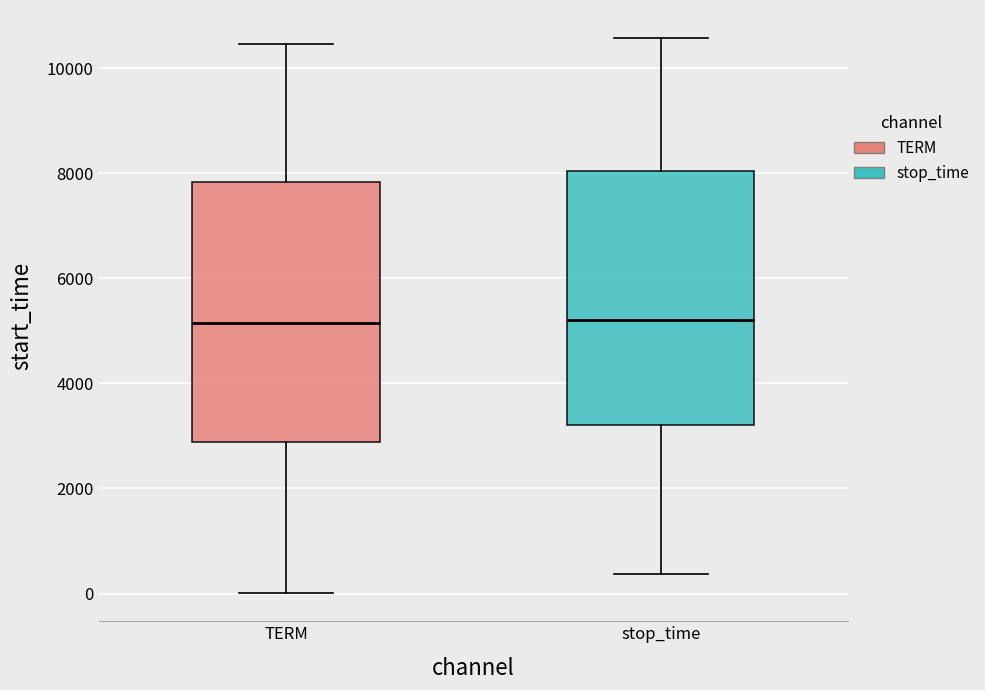

Reading left to right, read every box against the y-axis: the position of its median line, the range the box covers, and the ends of its whiskers. The values are not printed on the chart, so give them approximately, as read against the axis.

TERM: median 5200, box 2800 to 7800, whiskers 0 to 10400
stop_time: median 5200, box 3200 to 8000, whiskers 400 to 10600